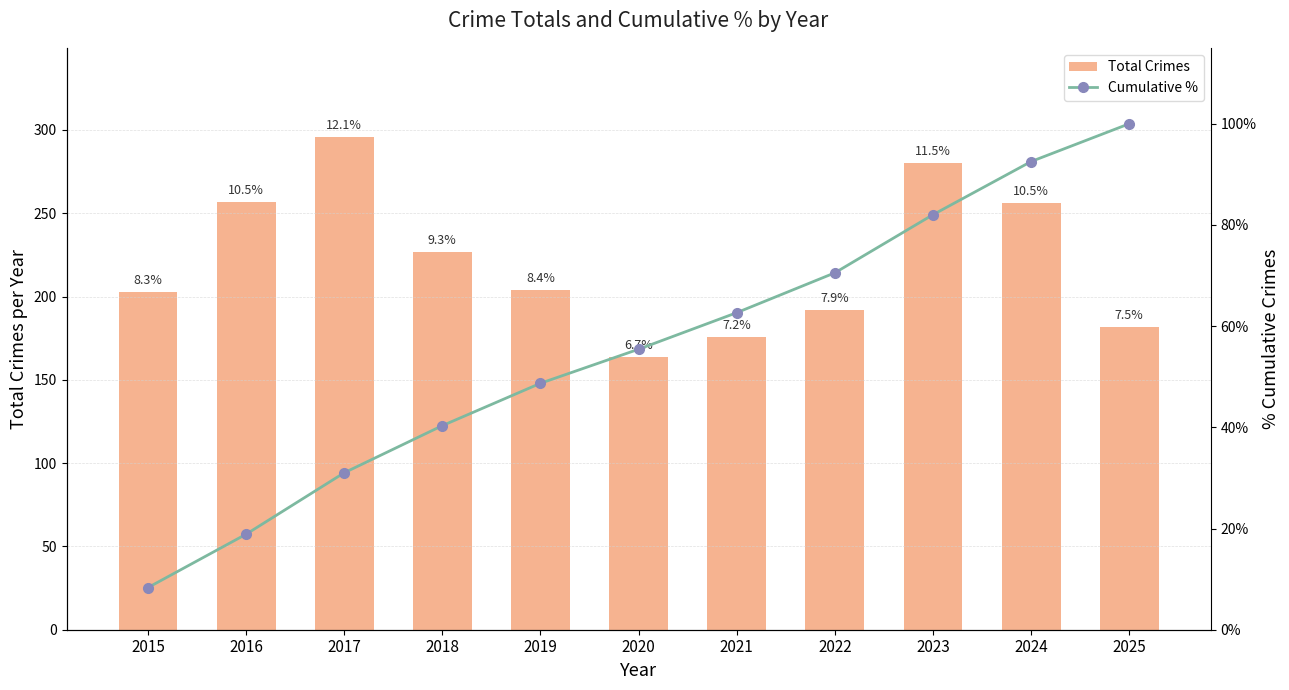

Are the bars grouped side by side (vs. stacked)?

Yes